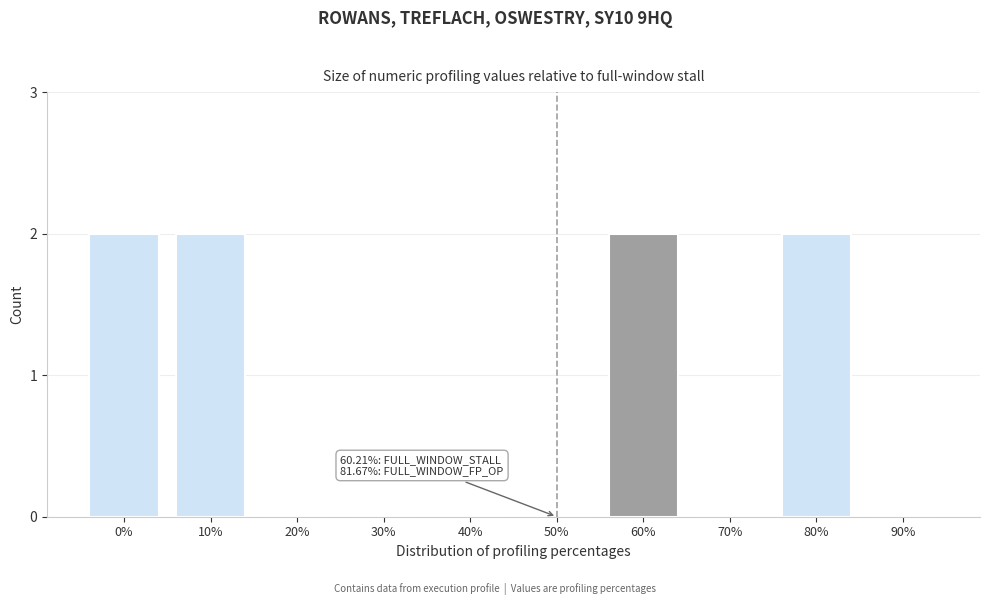

Reading left to right, extract all data points from this chart.

0%=2	10%=2	20%=0	30%=0	40%=0	50%=0	60%=2	70%=0	80%=2	90%=0